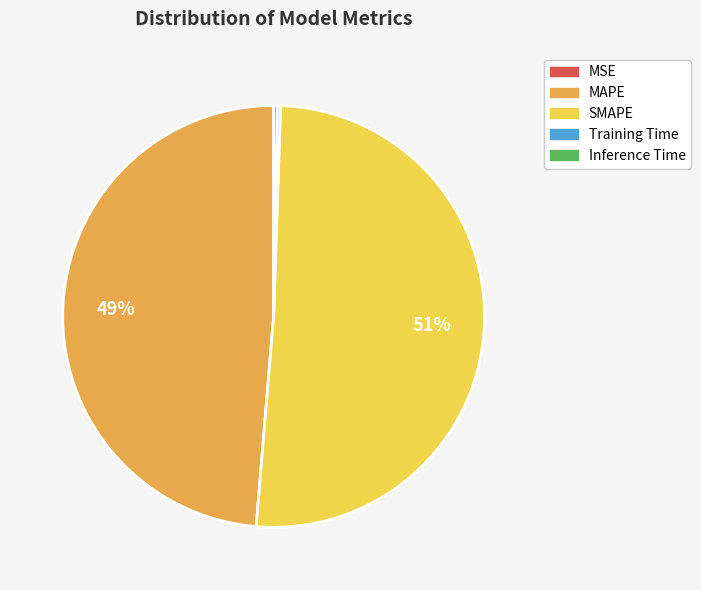

The MAPE slice represents 37% of the pie. True or false?

False